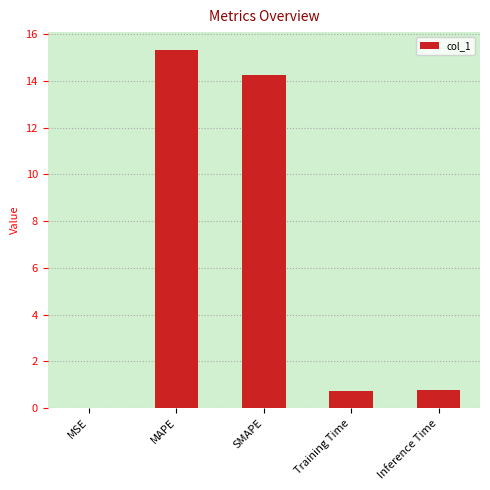

Is it true that the value at Inference Time is 0.8?

True